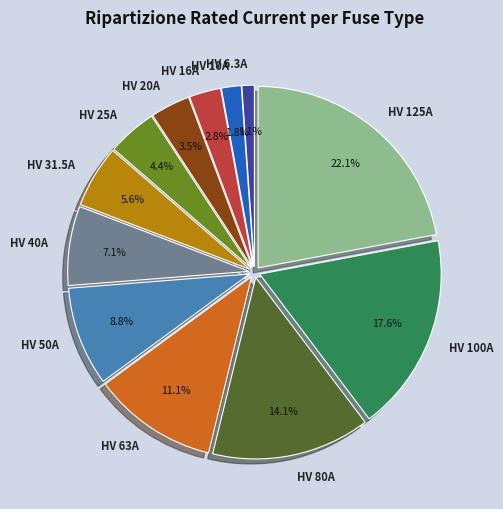

The HV 31.5A slice represents 6% of the pie. True or false?

True